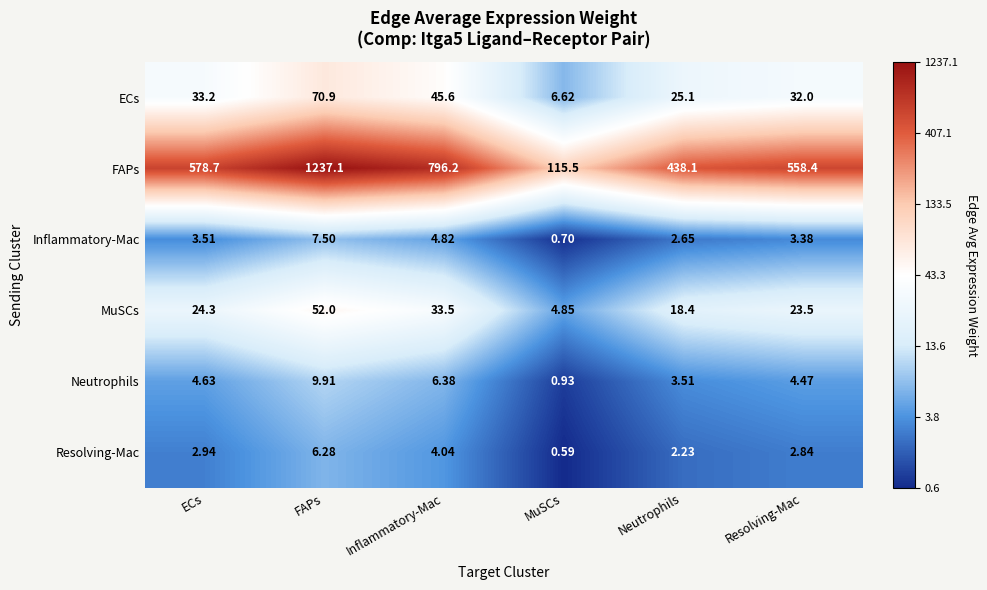

What is the spread (max minus min) of values at FAPs?

1230.8